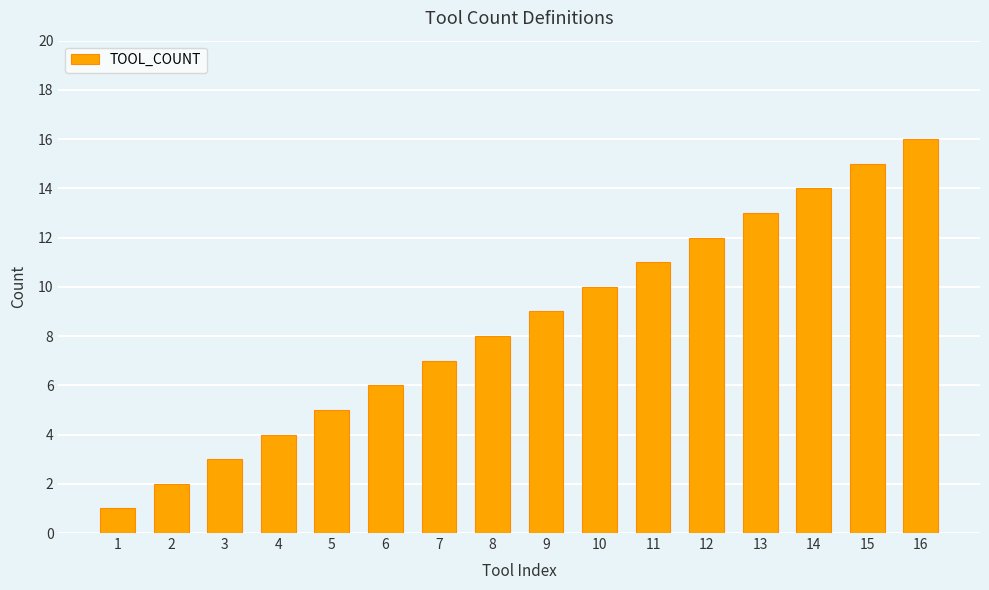

What is the ratio of the value at 14 to the value at 11?

1.3